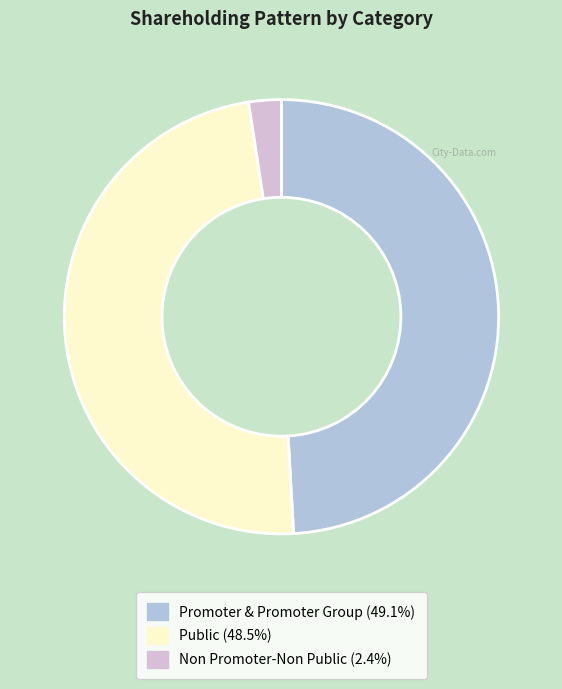

Is Promoter & Promoter Group the majority of the pie?

No